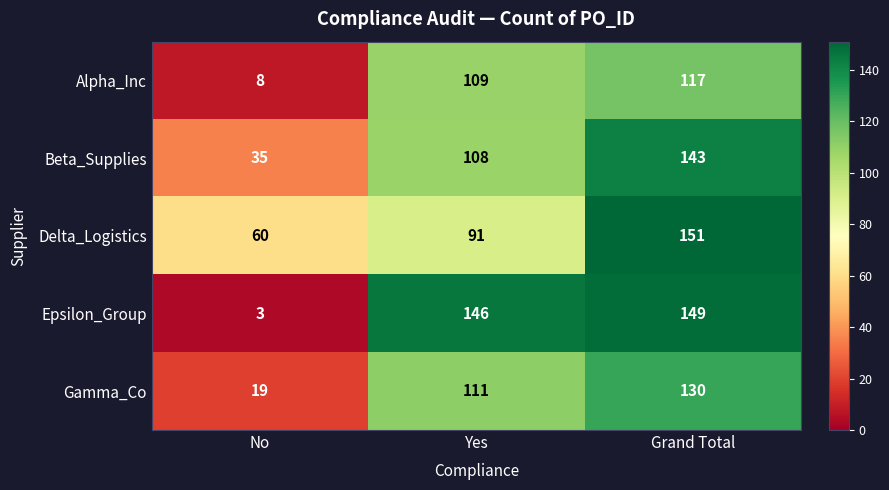

True or false: Gamma_Co has a value of 130 at Grand Total.

True